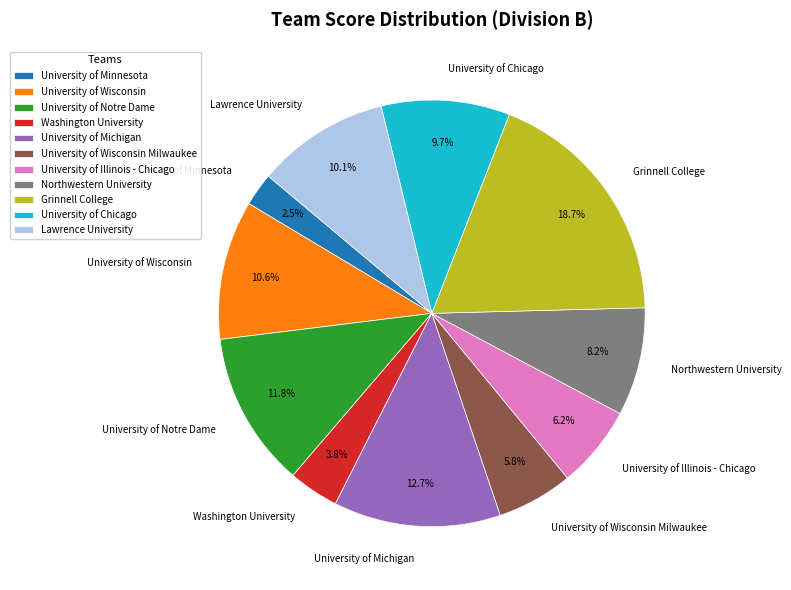

What percentage do University of Minnesota and Lawrence University together represent?

12.6%